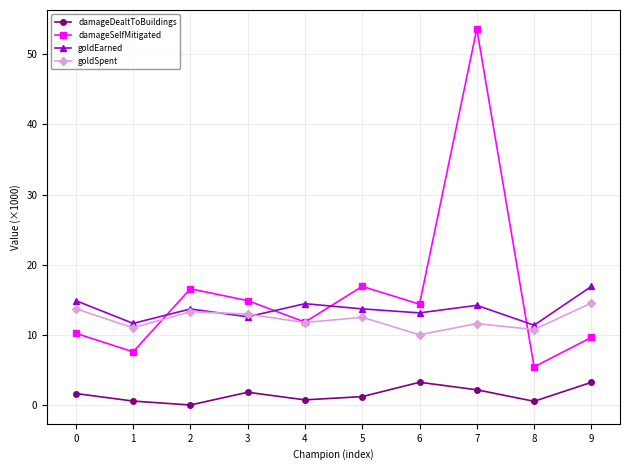

What is the total value across all series at 8?

28.1